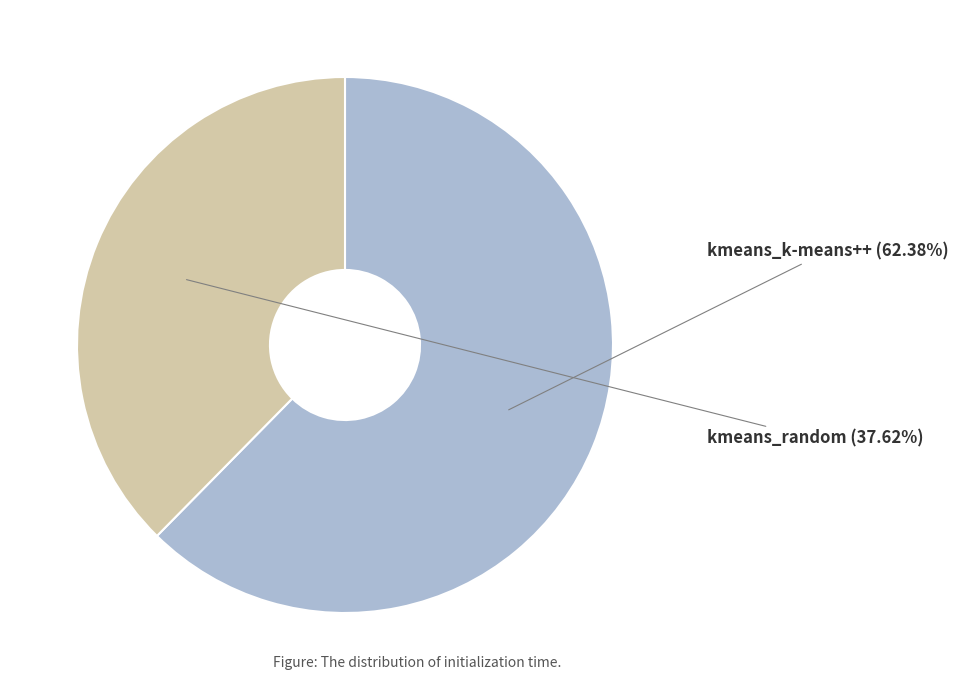

Is there any slice that represents more than half of the pie?

Yes